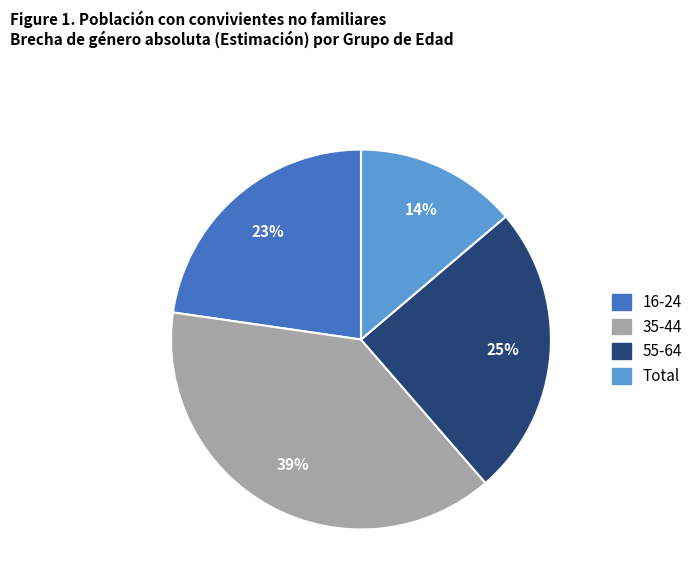

To the nearest percent, what percentage of the pie is Total?

14%